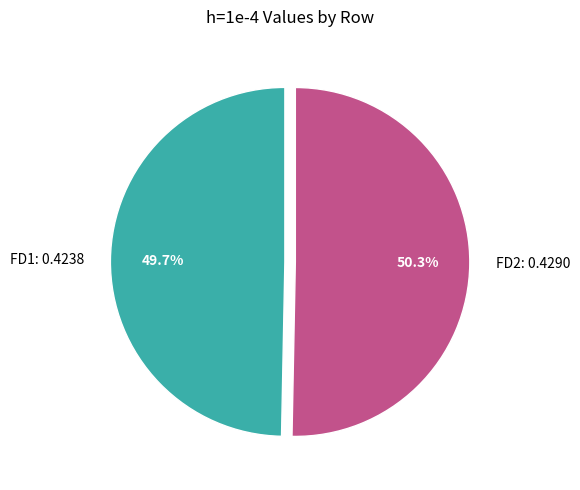

What is the largest slice in the pie chart?

FD2